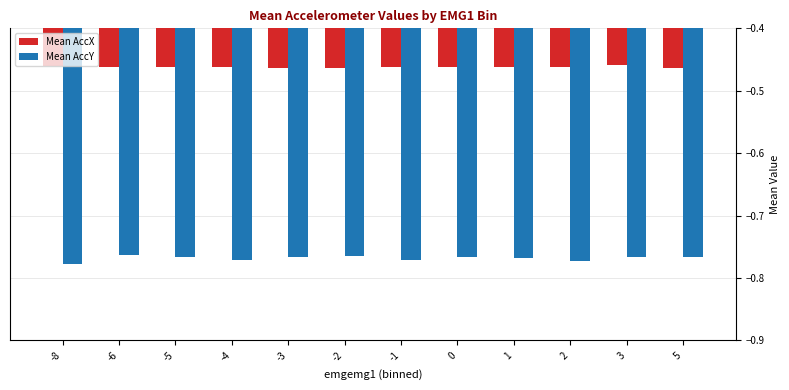

How many bars are there in each group?

2